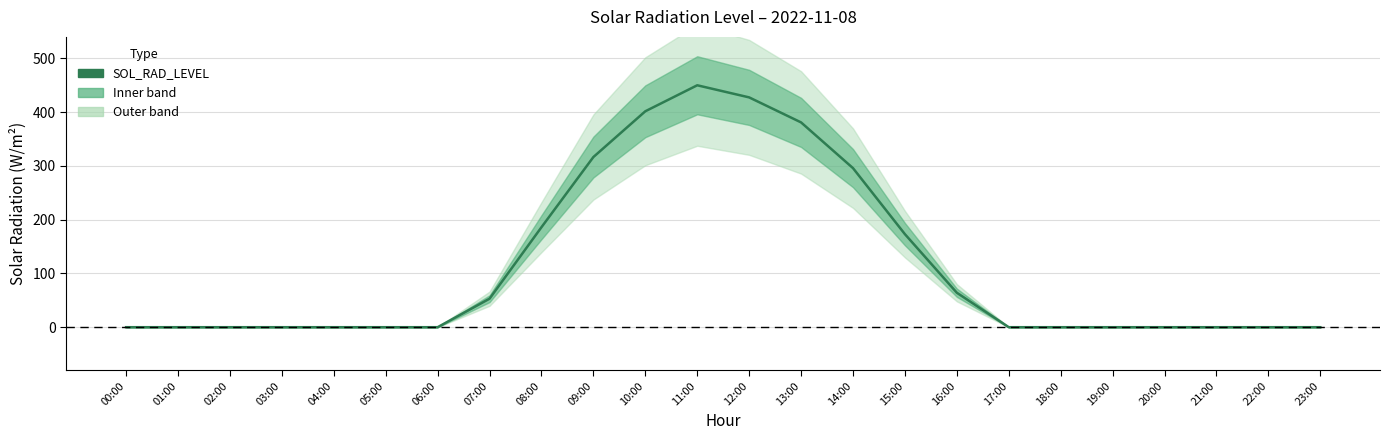

What is the label of the 14th point from the right?

10:00